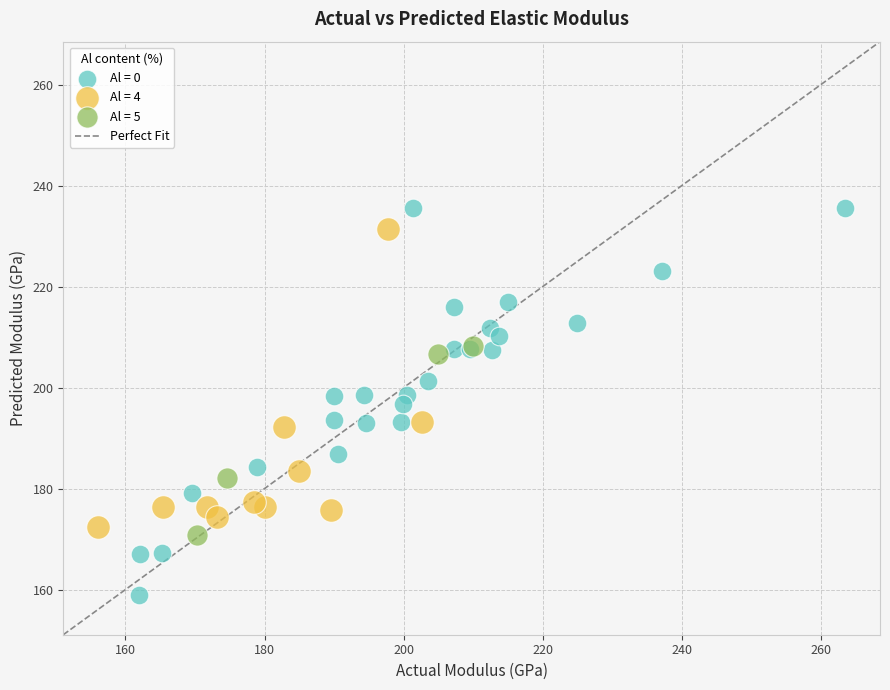

Which series has the largest Y range (max minus min)?

Al = 0